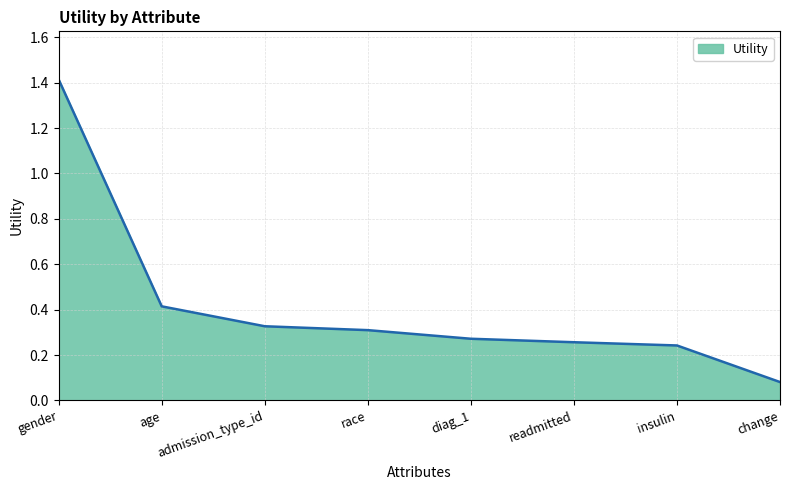

True or false: the data shows 1.4 at gender.

True